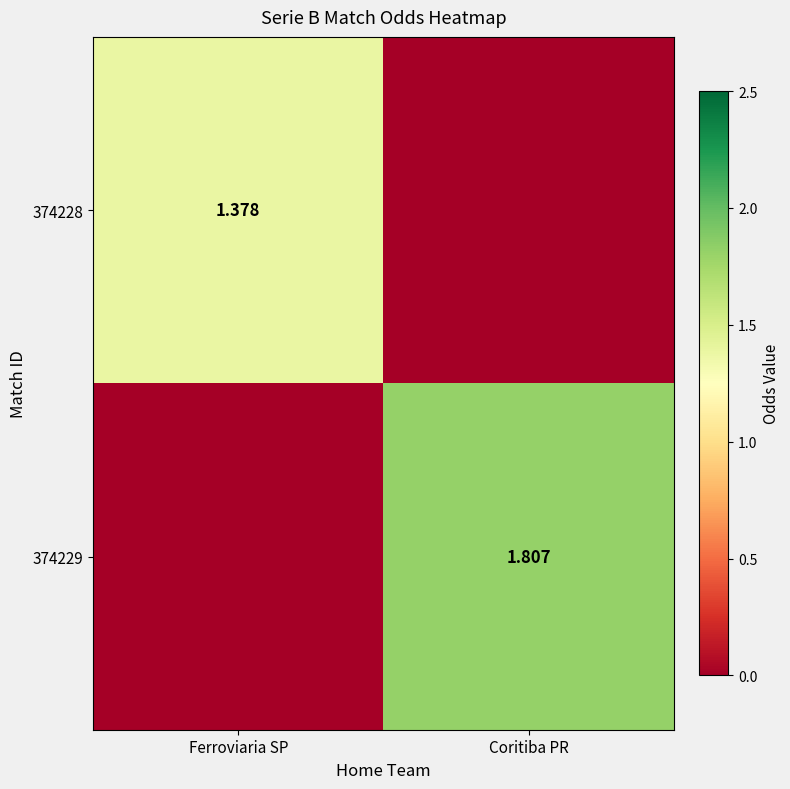

The 374228 series shows 1.4 at Ferroviaria SP. True or false?

True